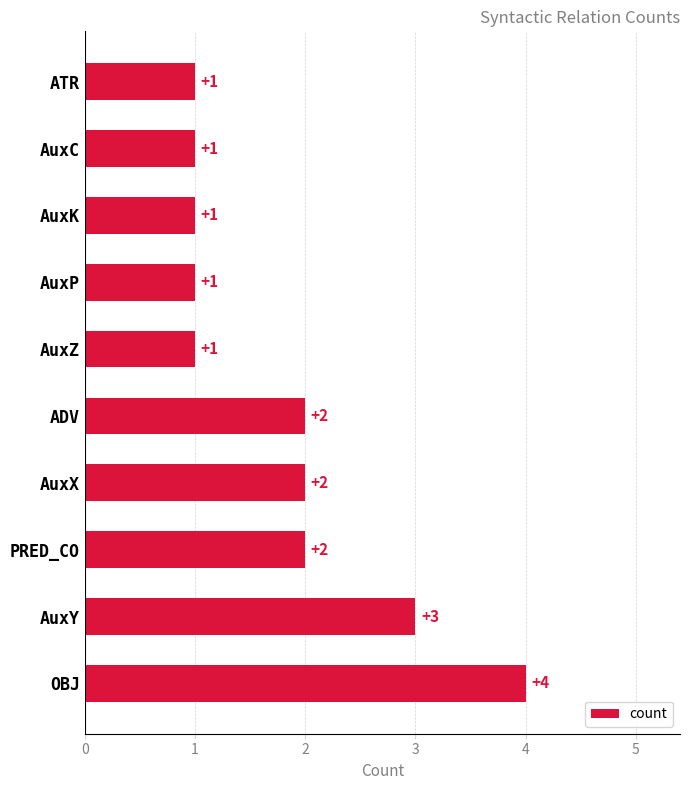

How many values are between 1 and 2?

8